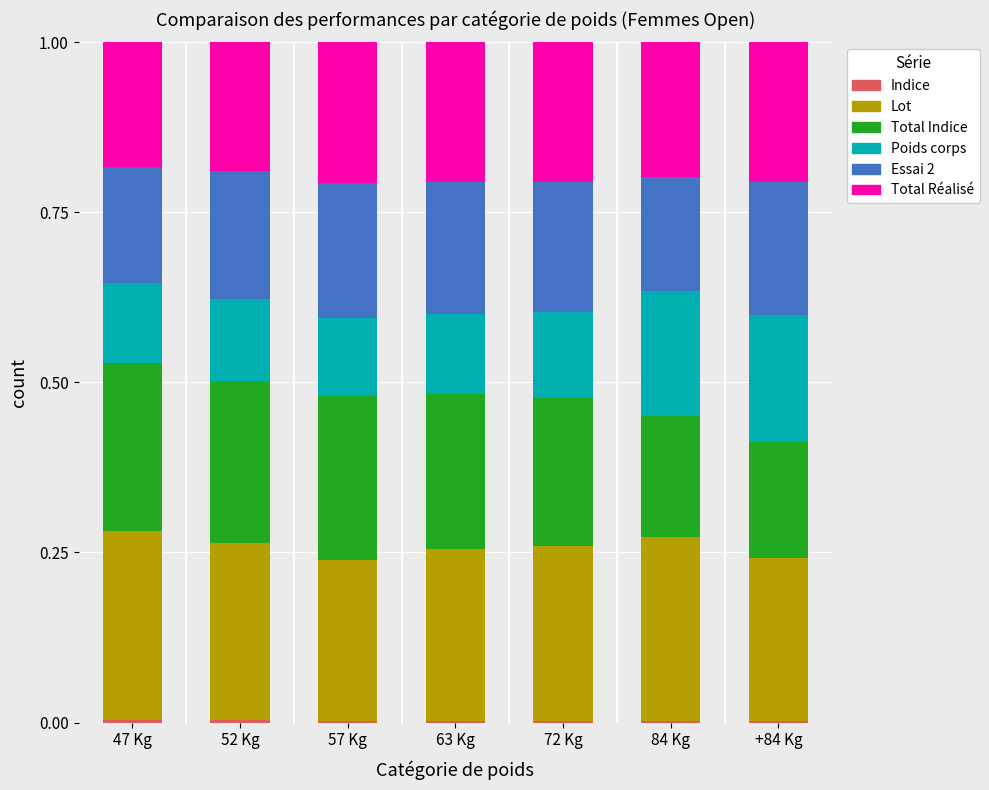

Are the bars grouped side by side (vs. stacked)?

No